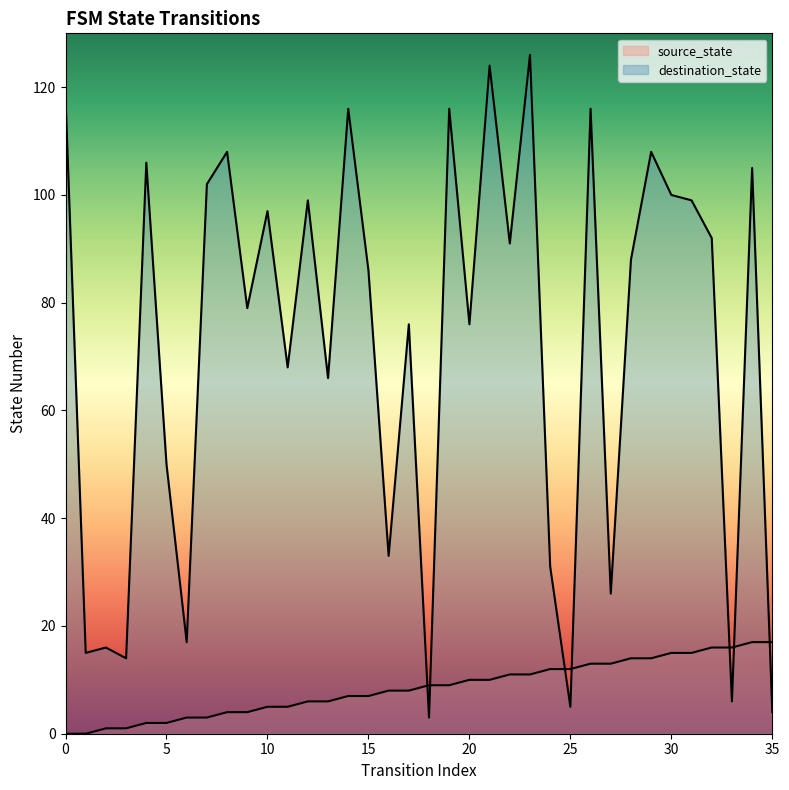

Reading right to left, extract all data points from this chart.

source_state: 17	17	16	16	15	15	14	14	13	13	12	12	11	11	10	10	9	9	8	8	7	7	6	6	5	5	4	4	3	3	2	2	1	1	0	0
destination_state: 4	105	6	92	99	100	108	88	26	116	5	31	126	91	124	76	116	3	76	33	86	116	66	99	68	97	79	108	102	17	50	106	14	16	15	118